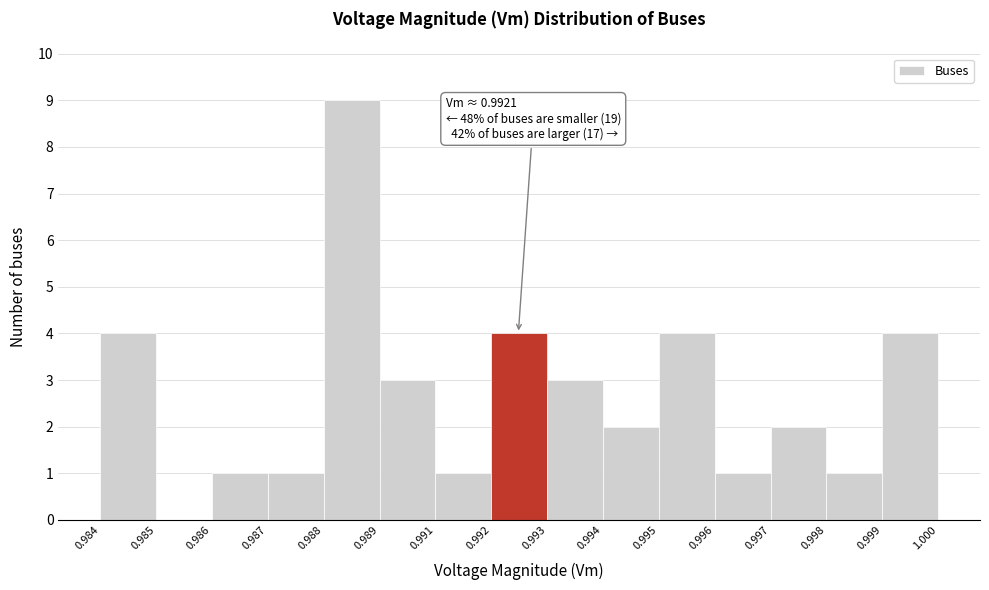

Reading left to right, transcribe all the data shown in this chart.

0.984=4	0.985=0	0.986=1	0.987=1	0.988=9	0.989=3	0.991=1	0.992=4	0.993=3	0.994=2	0.995=4	0.996=1	0.997=2	0.998=1	0.999=4